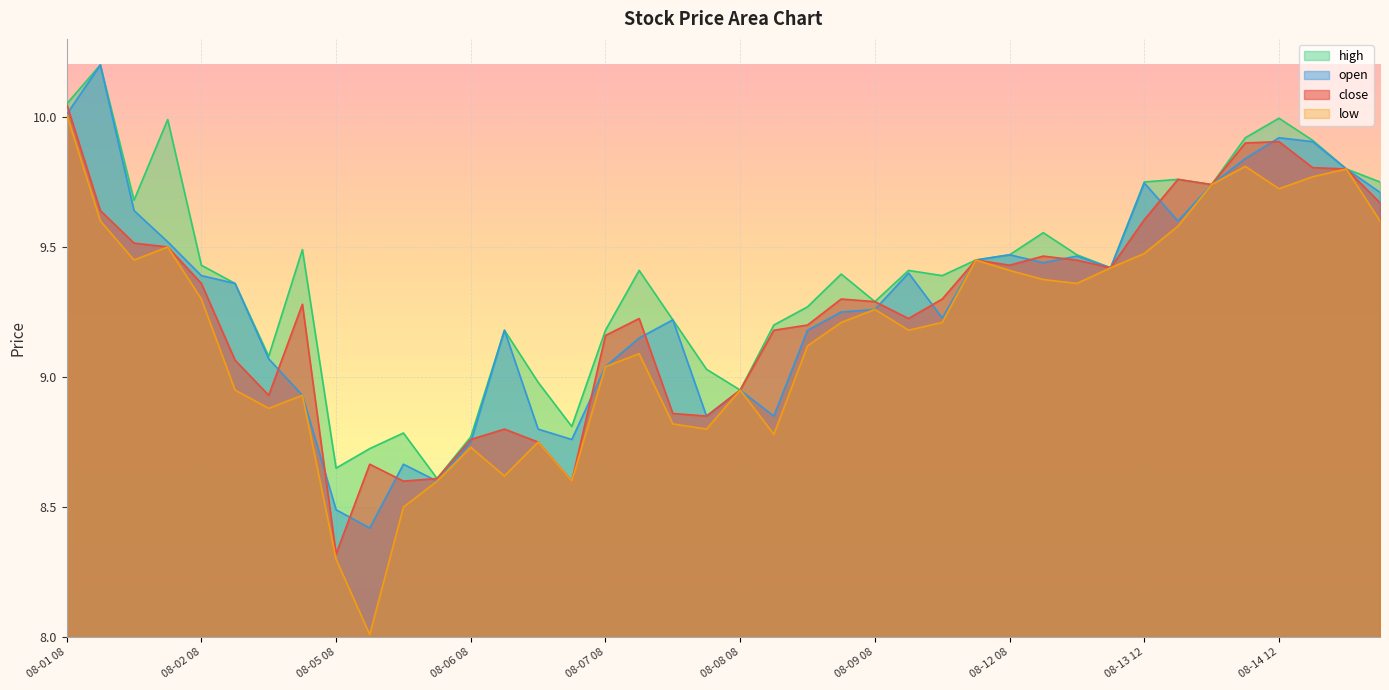

Which series has the largest total across all categories?

high